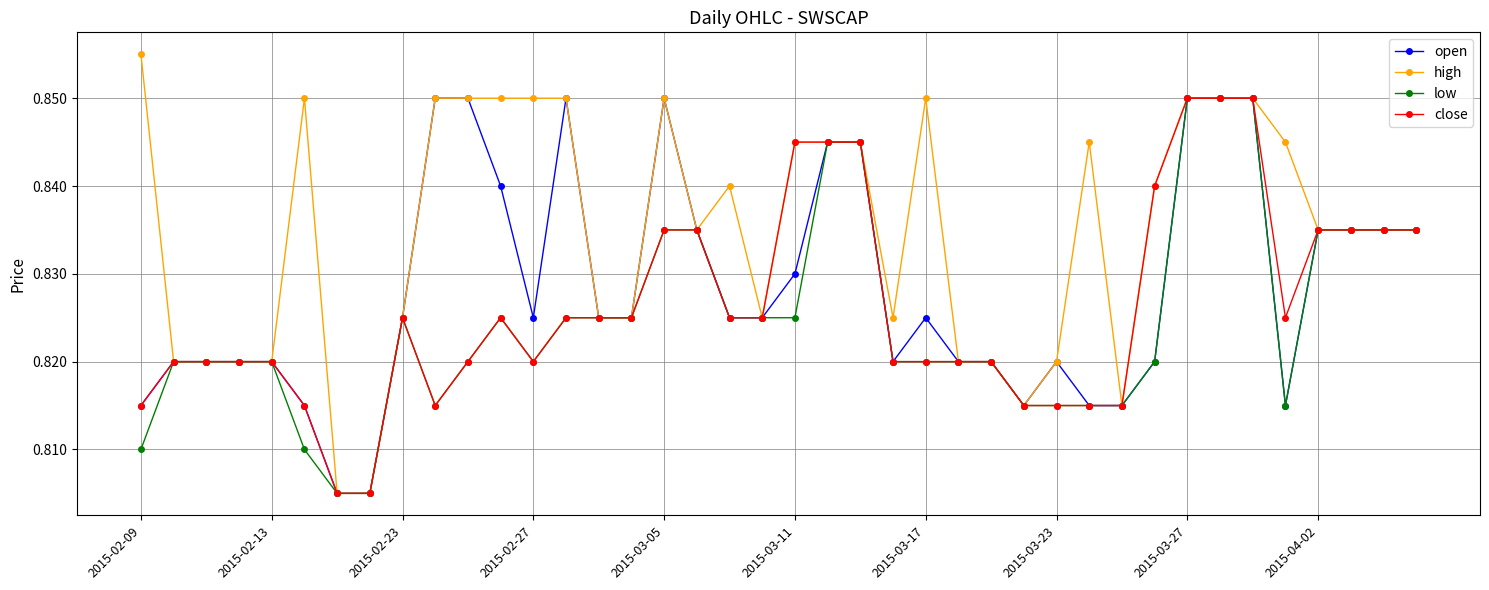

Count the high values in the range 0 to 1.

40